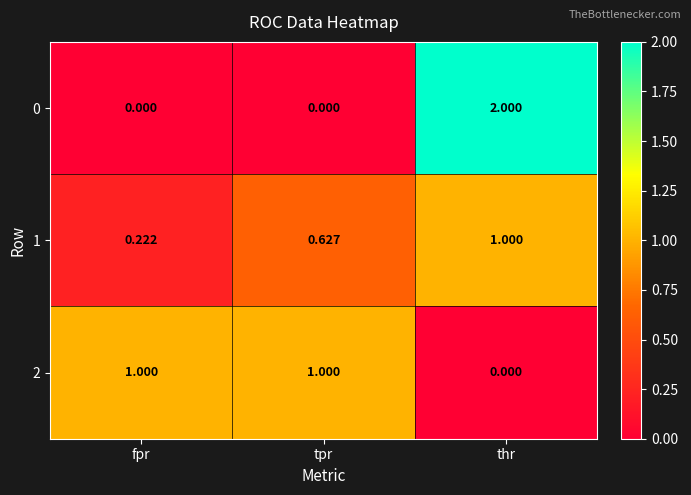

Is the value of 1 at fpr greater than the value of 2 at thr?

Yes